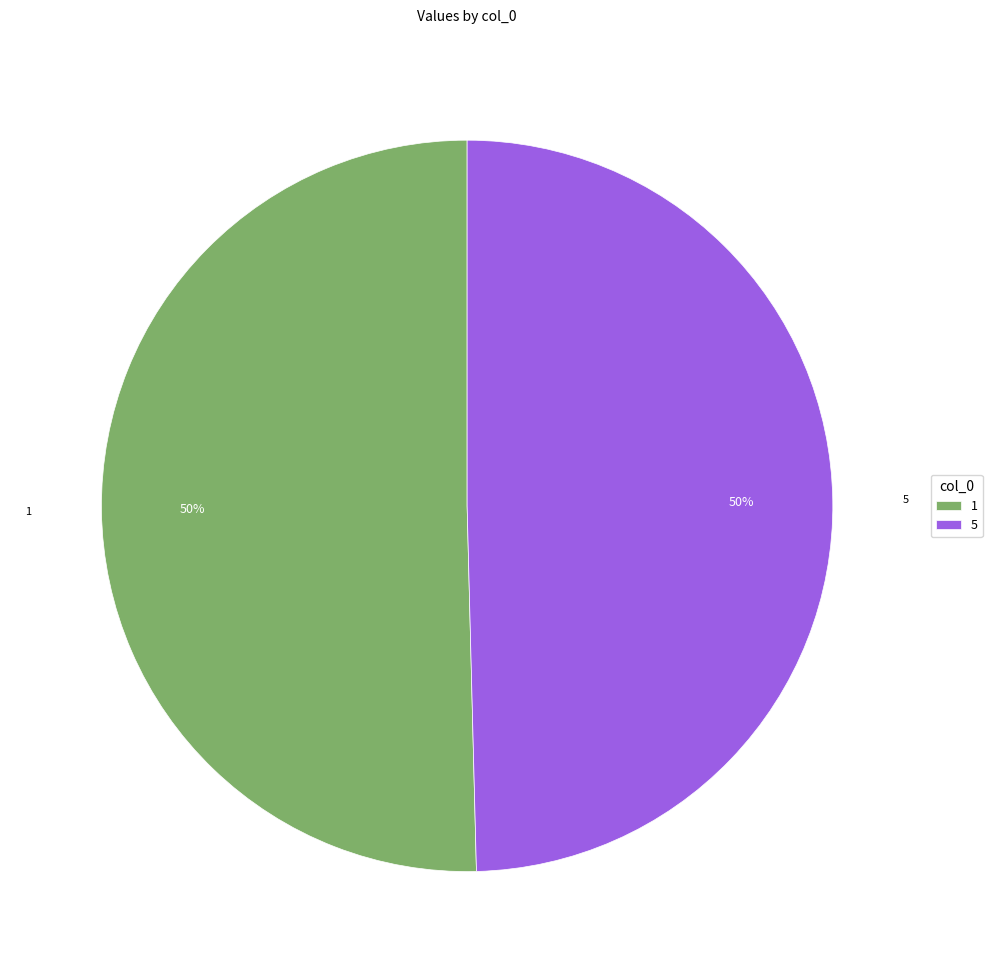

To the nearest percent, what portion does 1 represent?

50%